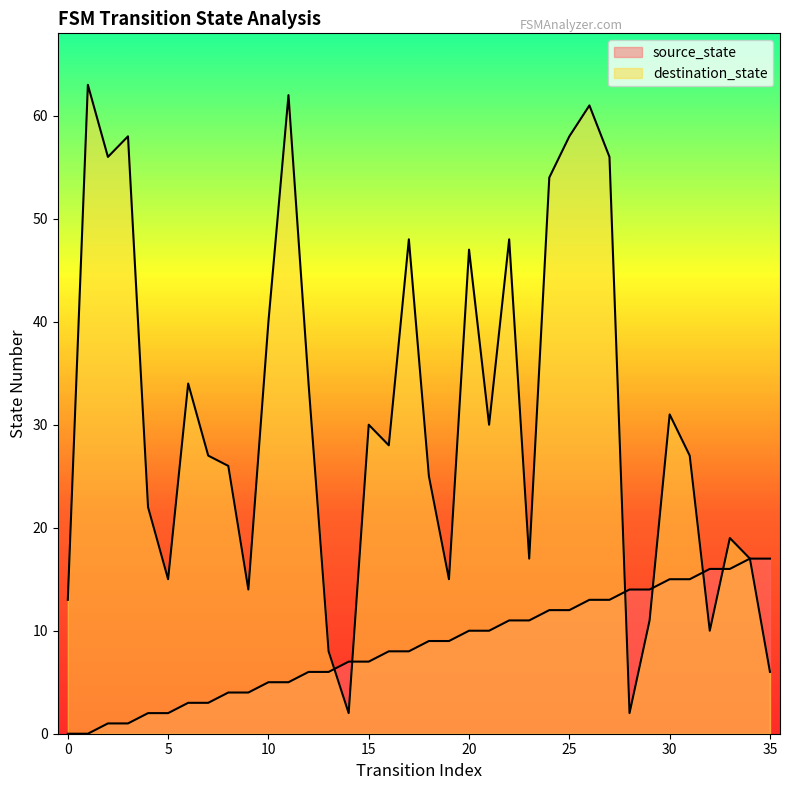

Does the chart display data point markers on the line(s)?

No